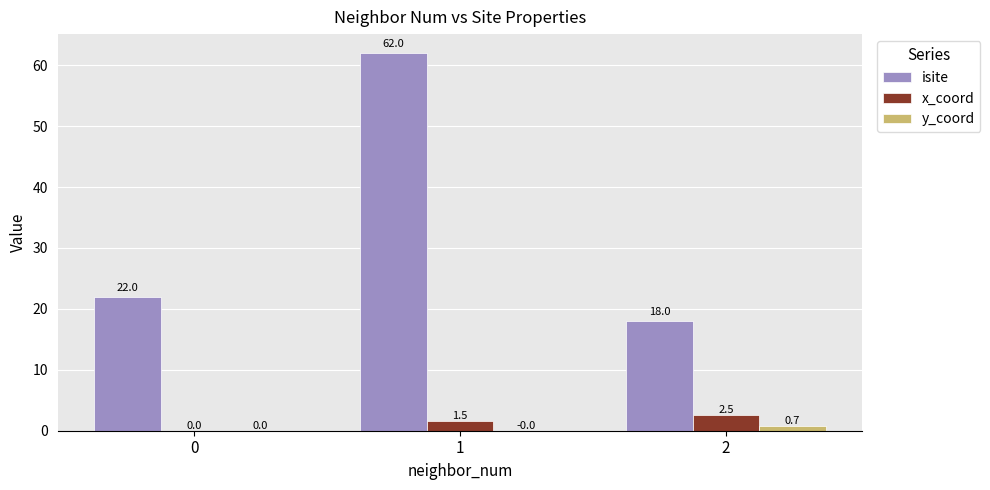

Which category has the highest value across all series?

1